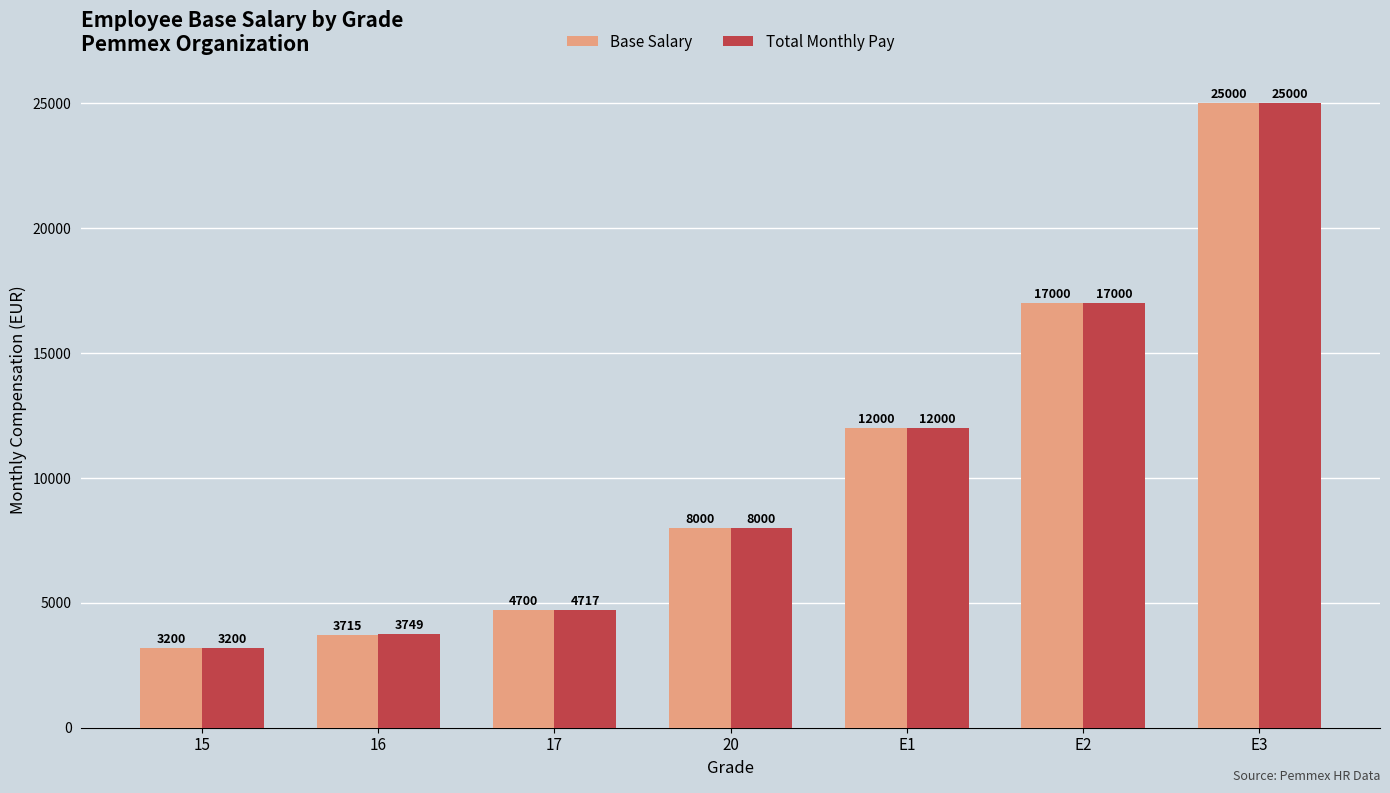

Count the number of data series in this chart.

2